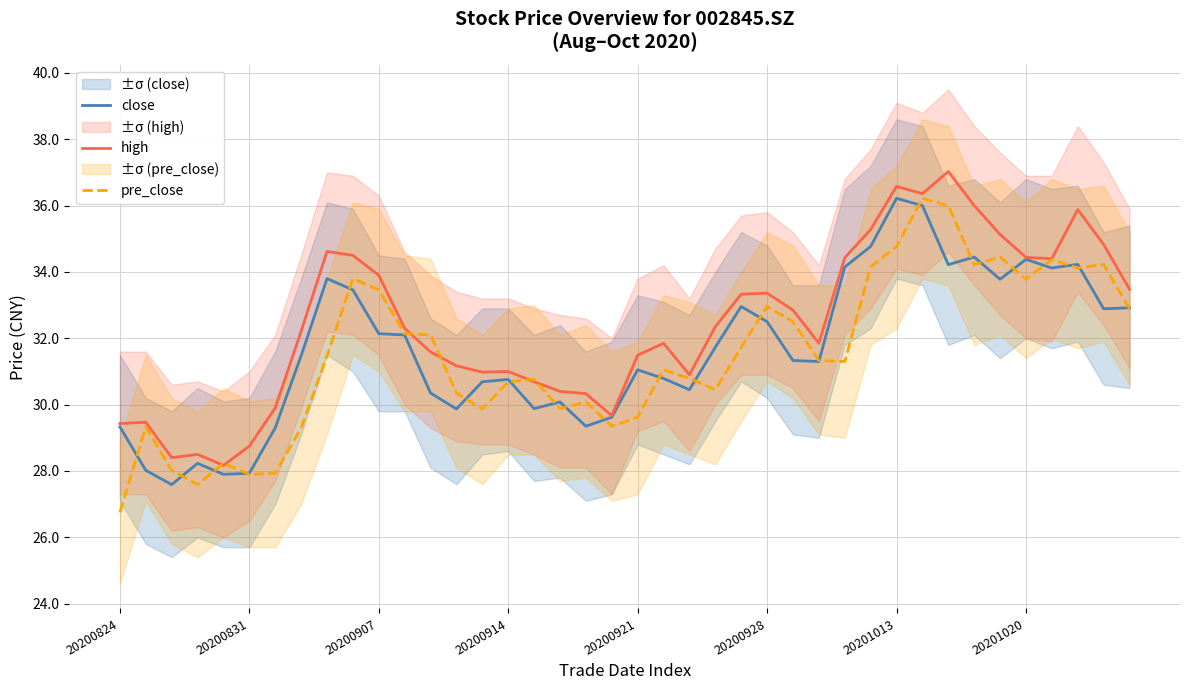

At which category is the sum across all series the highest?

31